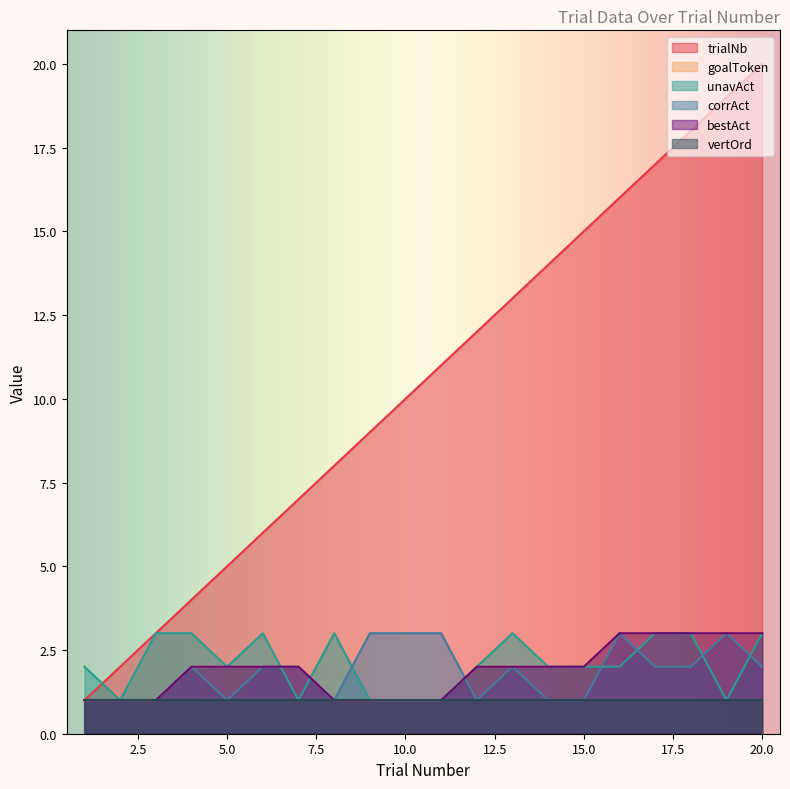

Between 11 and 13, which series saw the biggest shift?

trialNb